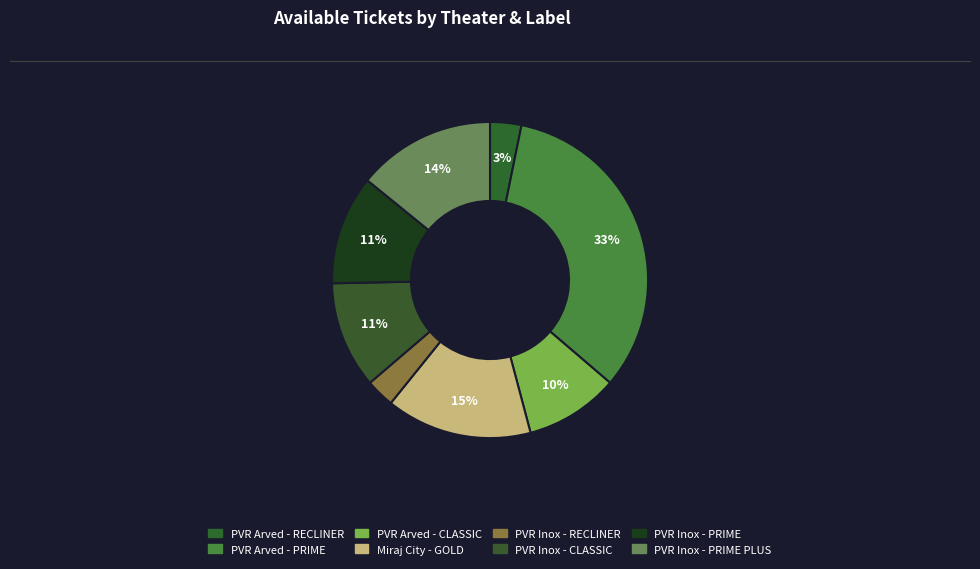

How many slices are in this pie chart?

8